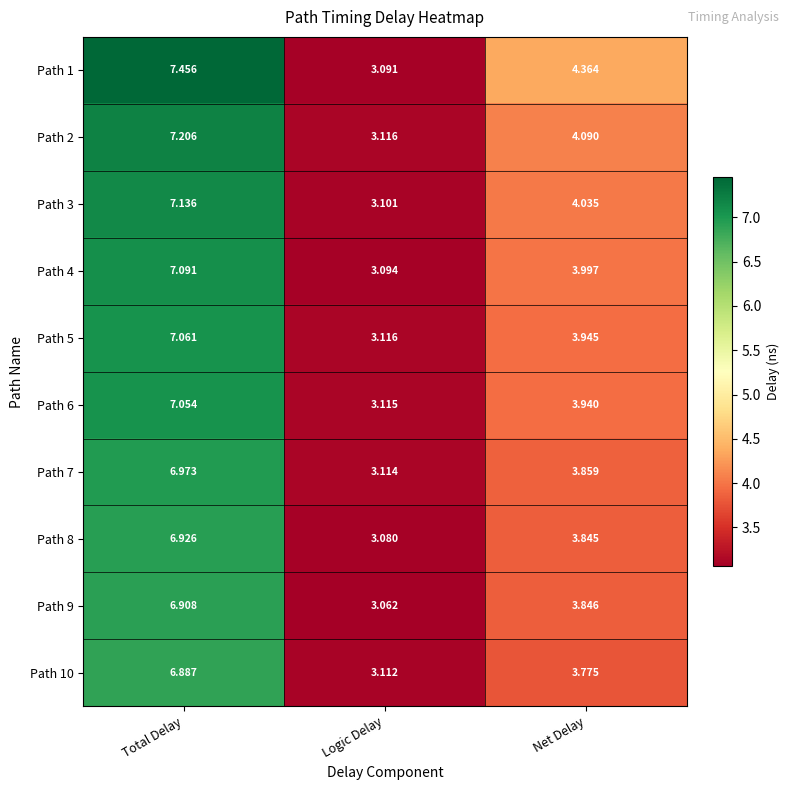

Count the number of data series in this chart.

10